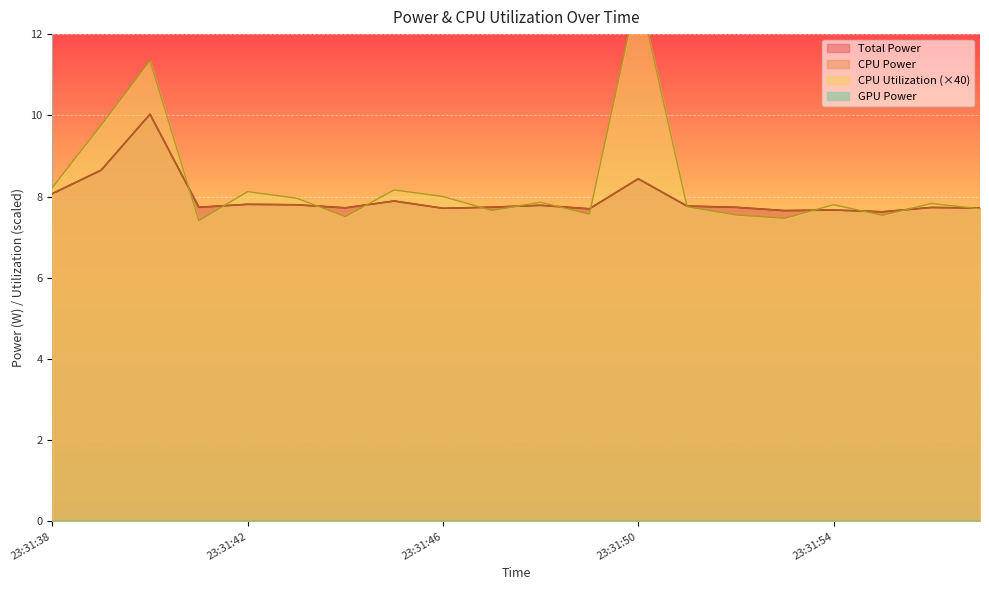

How many interior local peaks does the CPU Power series have?

7